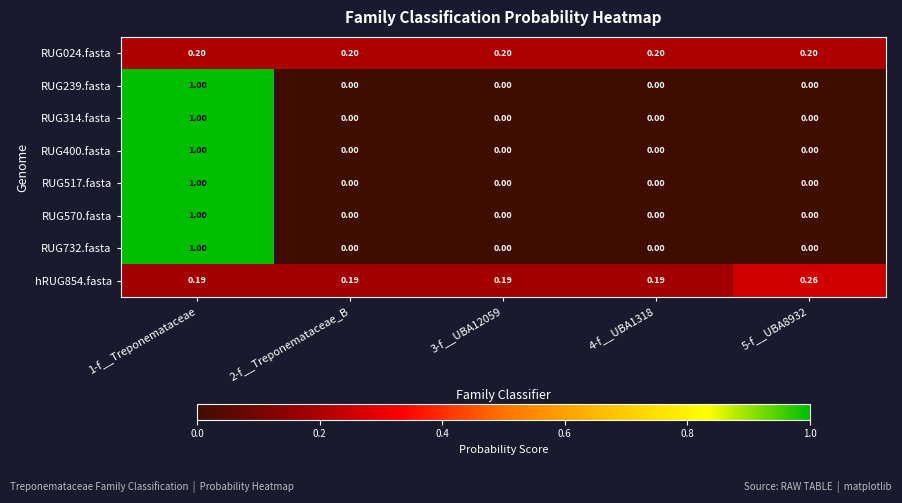

What is the total value across all series at 4-f__UBA1318?

0.4